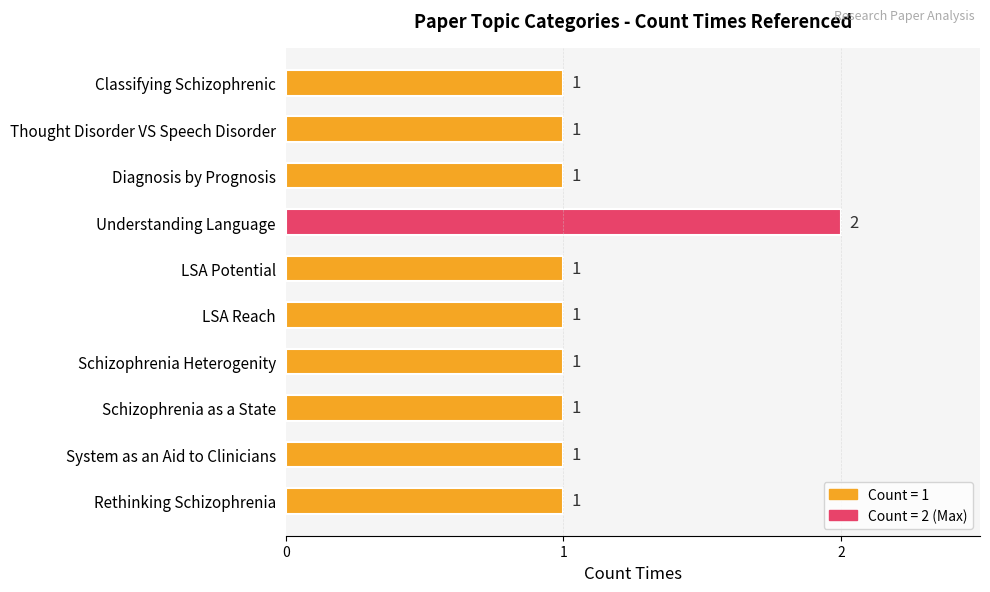

Reading top to bottom, transcribe all the data shown in this chart.

Classifying Schizophrenic=1	Thought Disorder VS Speech Disorder=1	Diagnosis by Prognosis=1	Understanding Language=2	LSA Potential=1	LSA Reach=1	Schizophrenia Heterogenity=1	Schizophrenia as a State=1	System as an Aid to Clinicians=1	Rethinking Schizophrenia=1